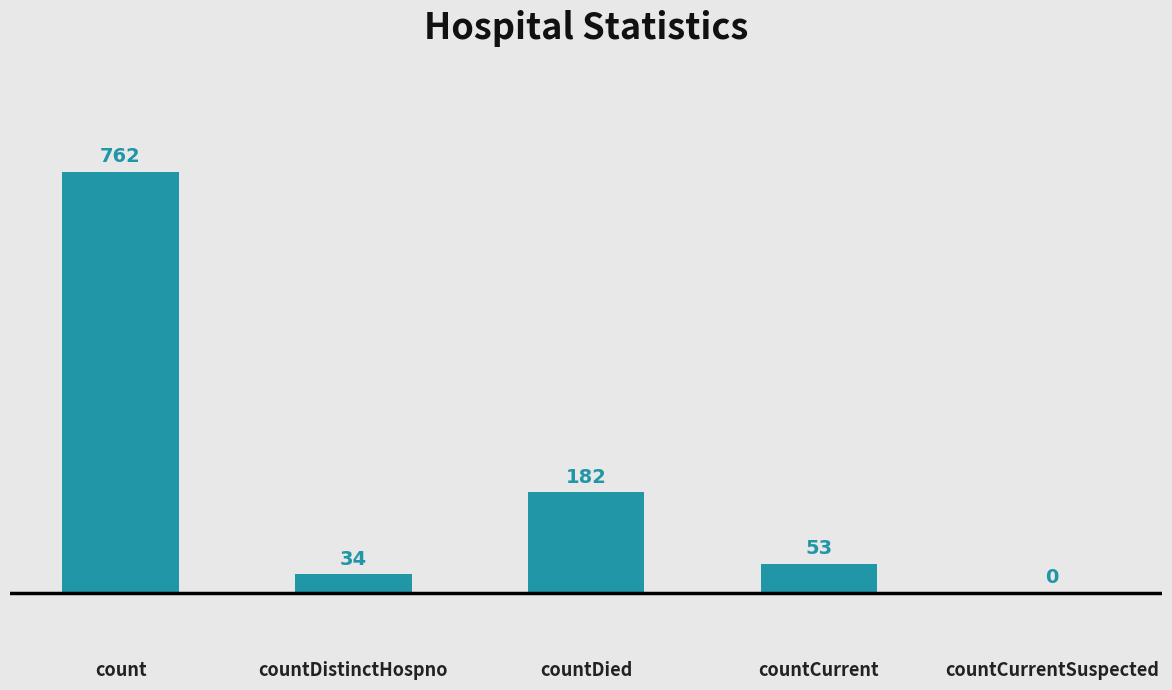

True or false: the data shows 34 at countDistinctHospno.

True